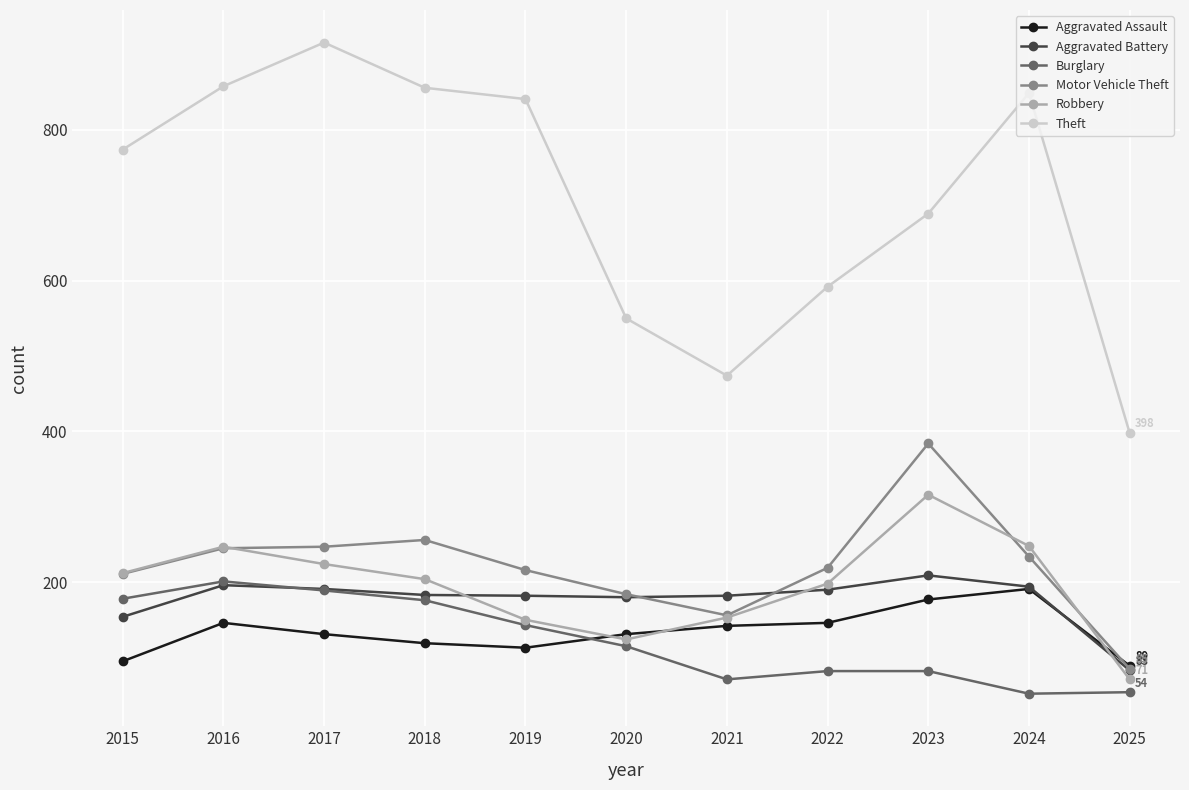

Which series has the largest total across all categories?

Theft